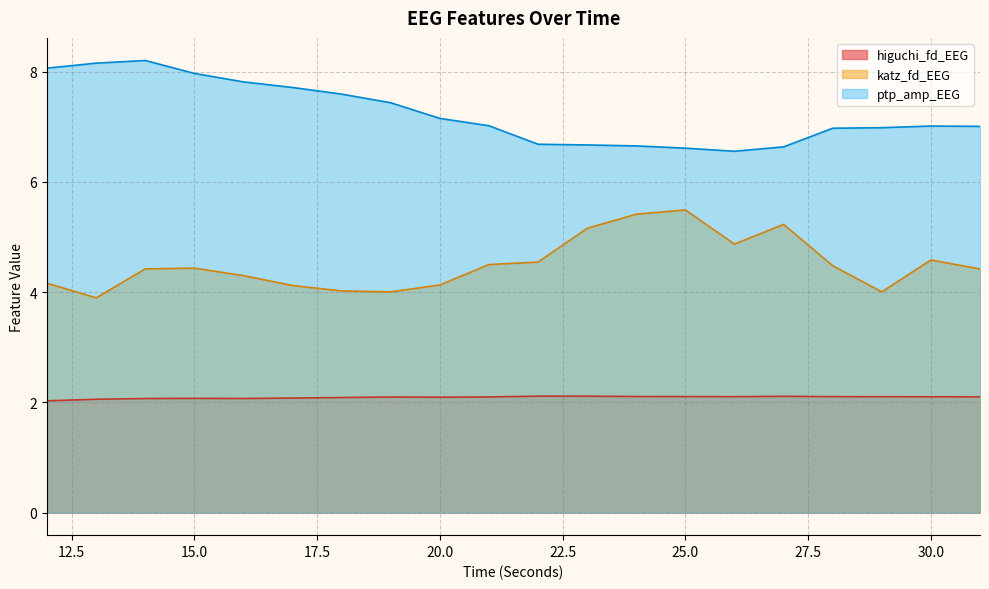

Rank the series by their average value, from lowest to highest.

higuchi_fd_EEG, katz_fd_EEG, ptp_amp_EEG